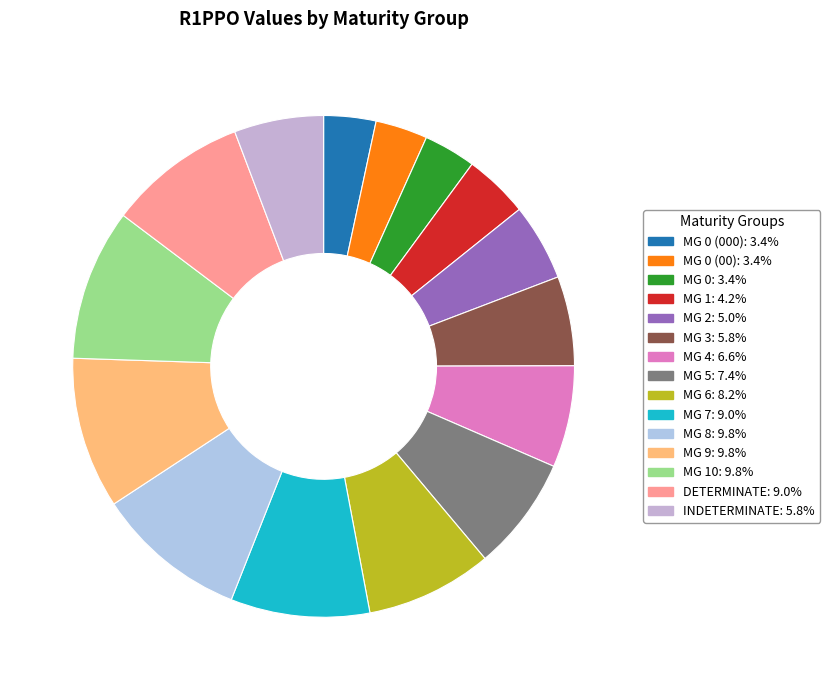

How many slices are in this pie chart?

15